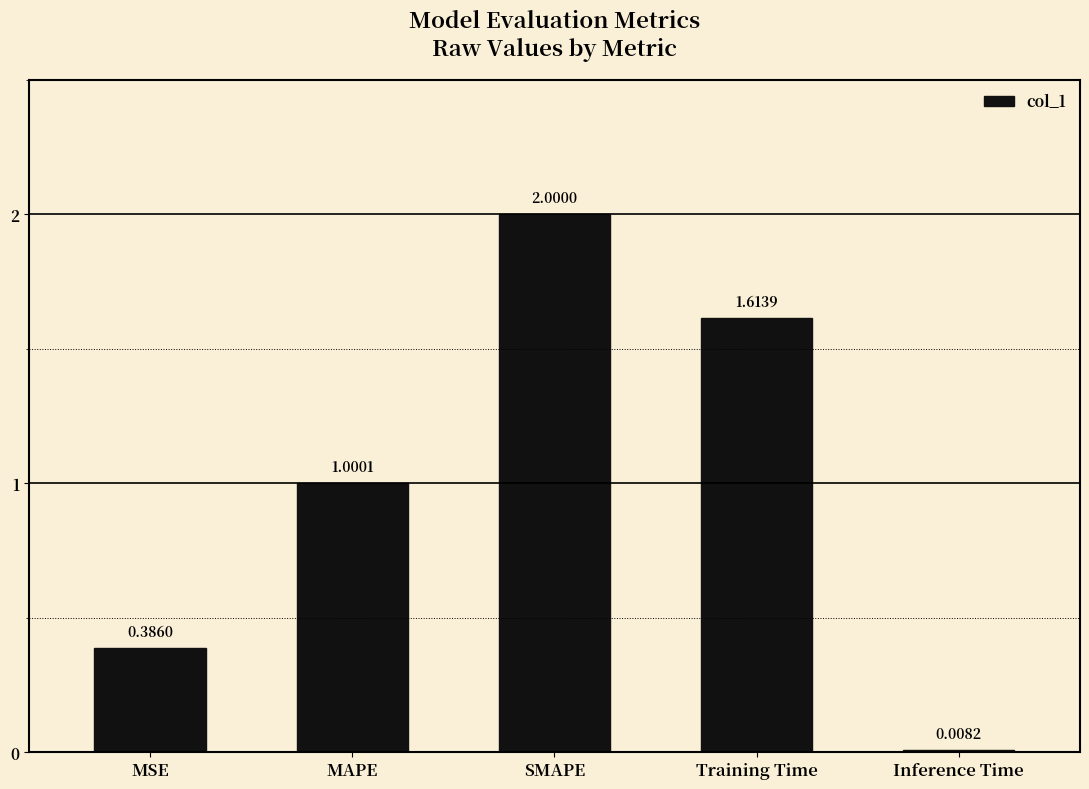

Rank the categories by value from lowest to highest.

Inference Time, MSE, MAPE, Training Time, SMAPE